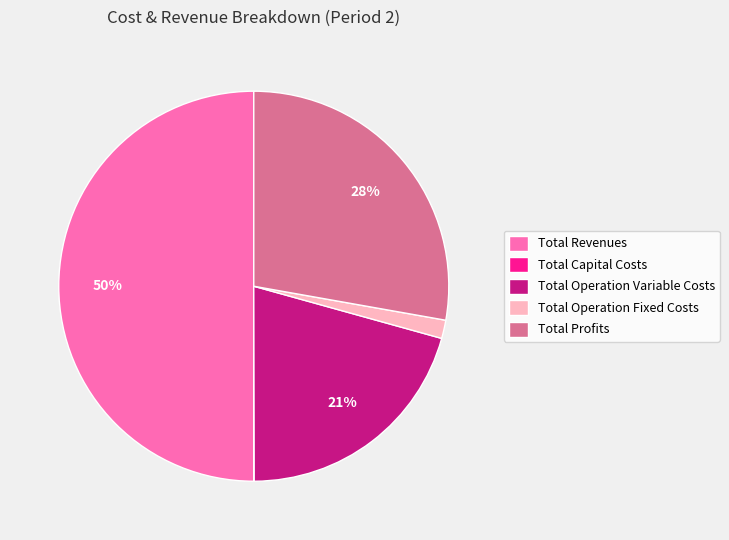

Combined, do Total Operation Variable Costs and Total Profits account for over 50%?

No